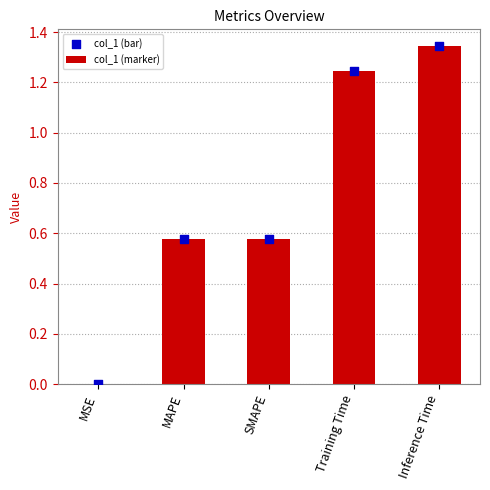

At which category is the sum across all series the highest?

Inference Time